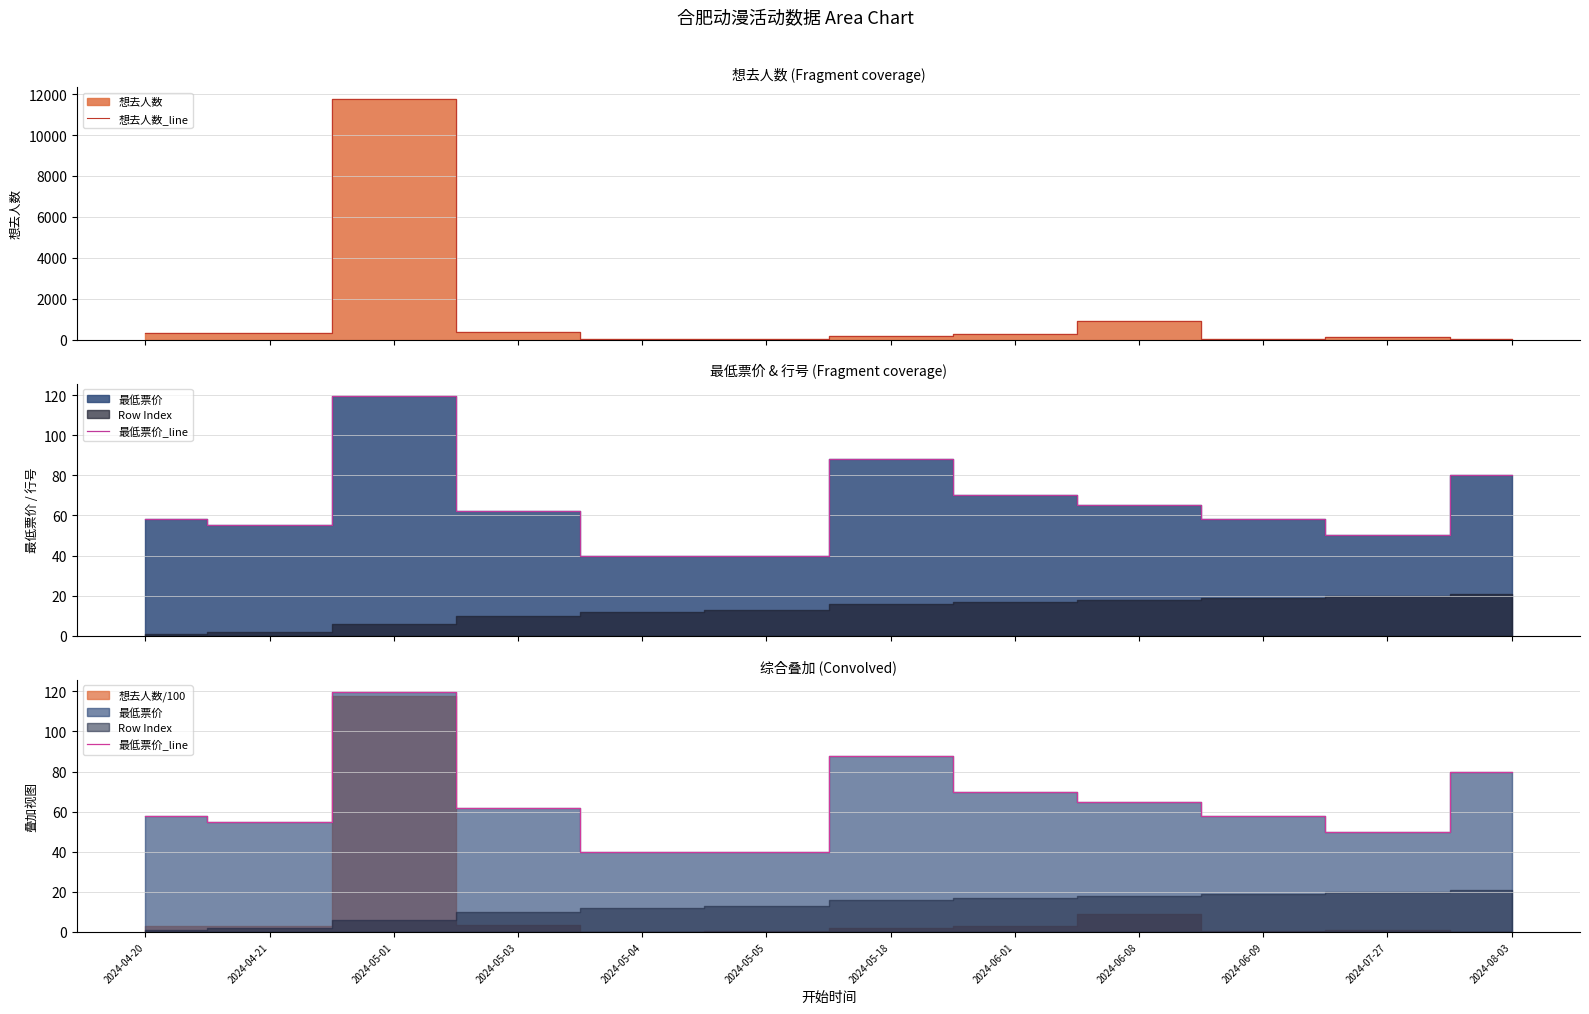

Which series has the largest total across all categories?

想去人数_line